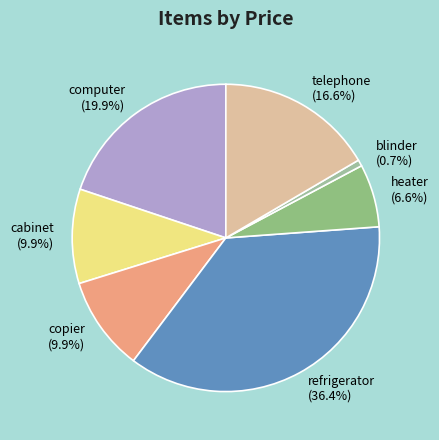

Does any single category account for the majority?

No